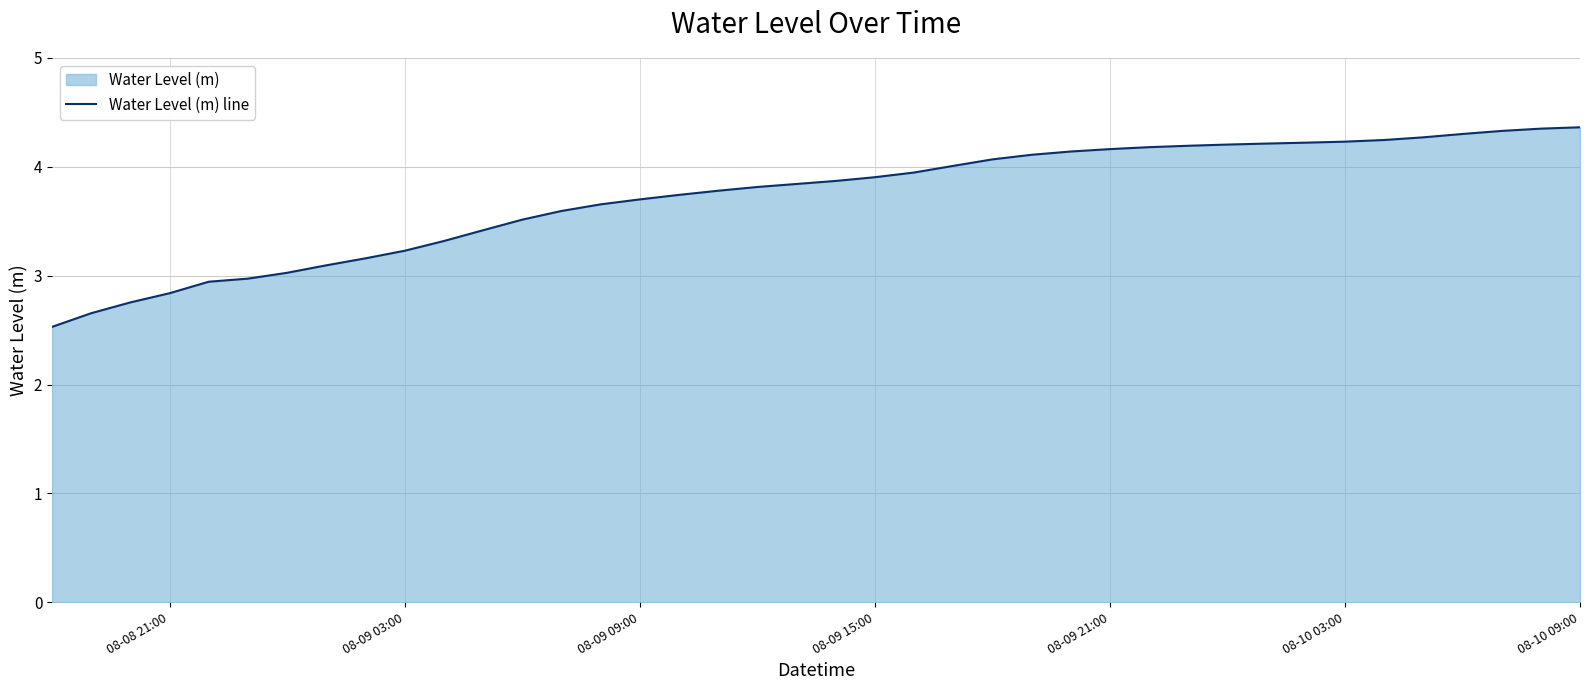

The chart shows a value of 4.2 at 08-09 21:00. True or false?

True